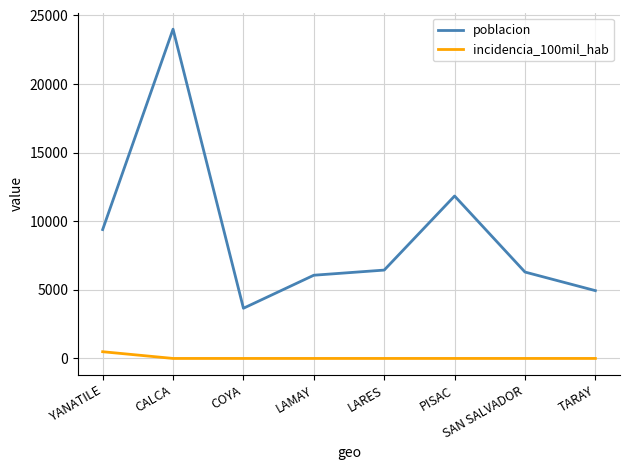

What is the spread (max minus min) of values at PISAC?

11840.0